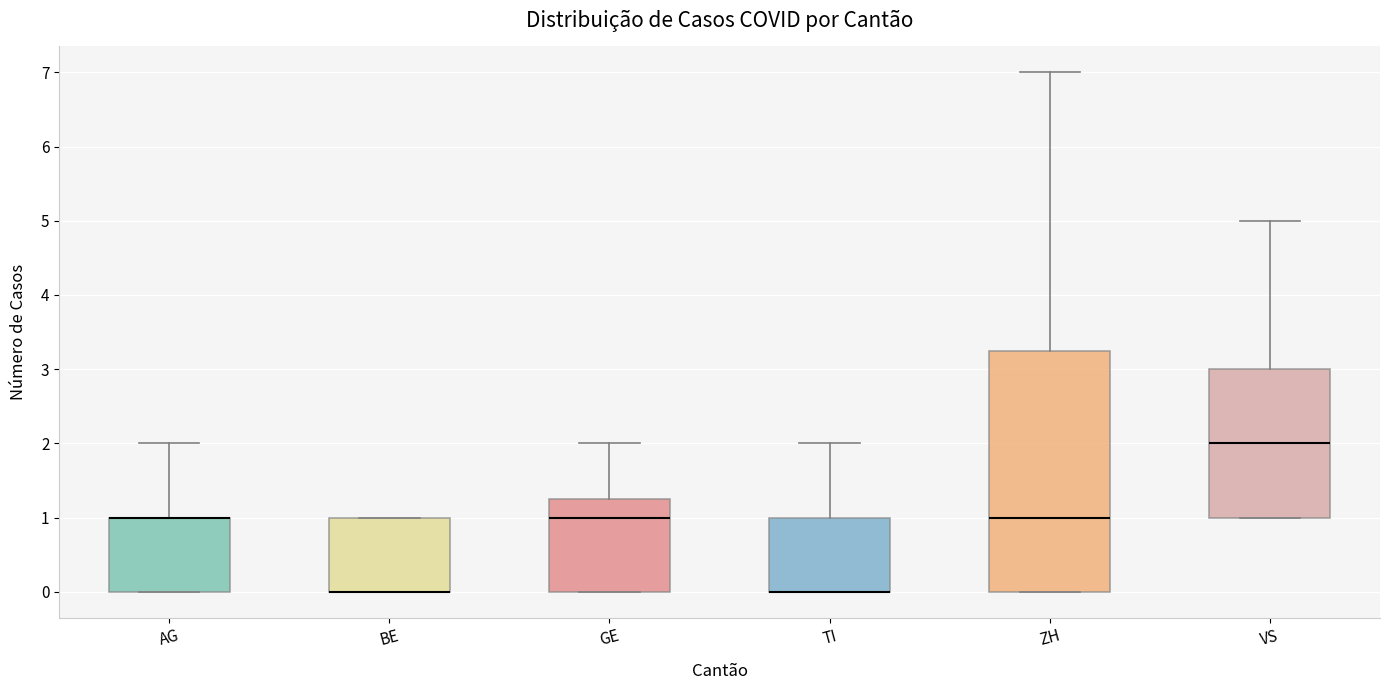

Reading left to right, read every box against the y-axis: the position of its median line, the range the box covers, and the ends of its whiskers. The values are not printed on the chart, so give them approximately, as read against the axis.

AG: median 1.0 (drawn on the box's upper edge), box 0.0 to 1.0, whiskers 0.0 to 2.0
BE: median 0.0 (drawn on the box's lower edge), box 0.0 to 1.0, whiskers 0.0 to 1.0
GE: median 1.0, box 0.0 to 1.3, whiskers 0.0 to 2.0
TI: median 0.0 (drawn on the box's lower edge), box 0.0 to 1.0, whiskers 0.0 to 2.0
ZH: median 1.0, box 0.0 to 3.3, whiskers 0.0 to 7.0
VS: median 2.0, box 1.0 to 3.0, whiskers 1.0 to 5.0